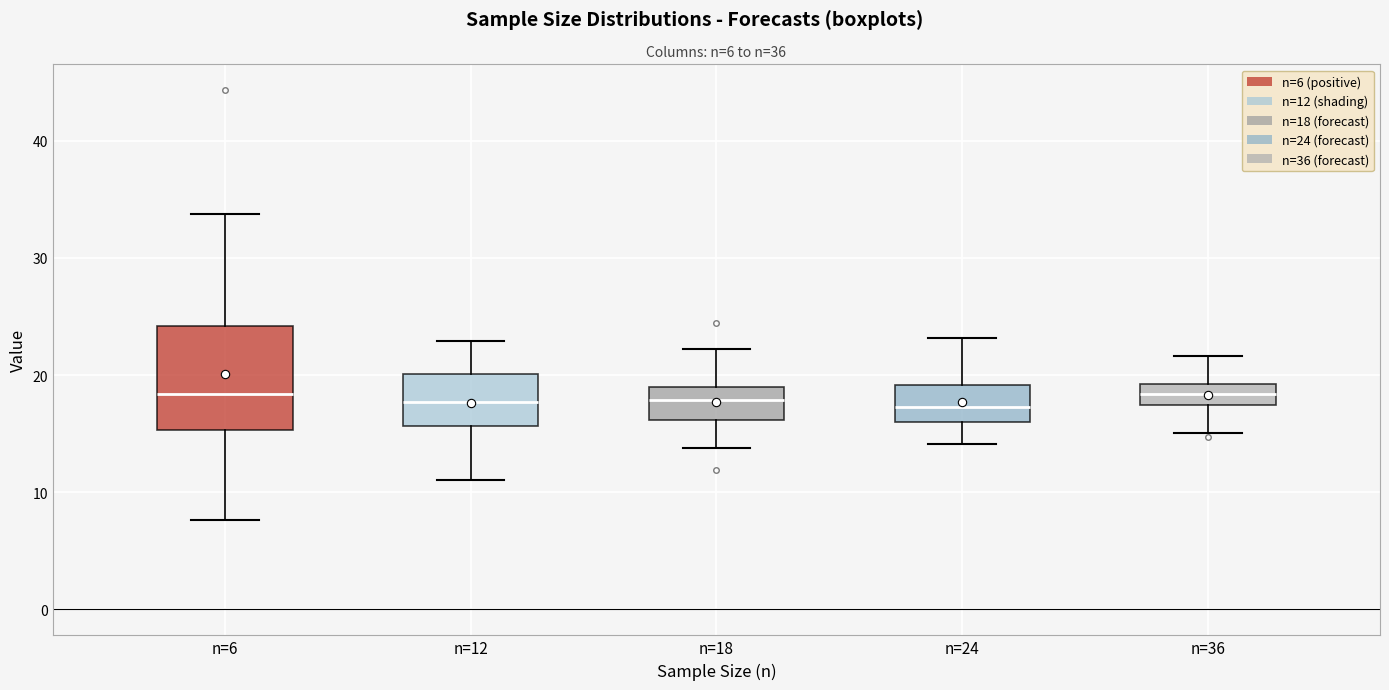

Which box is the tallest, from its lower edge to its upper edge?

n=6